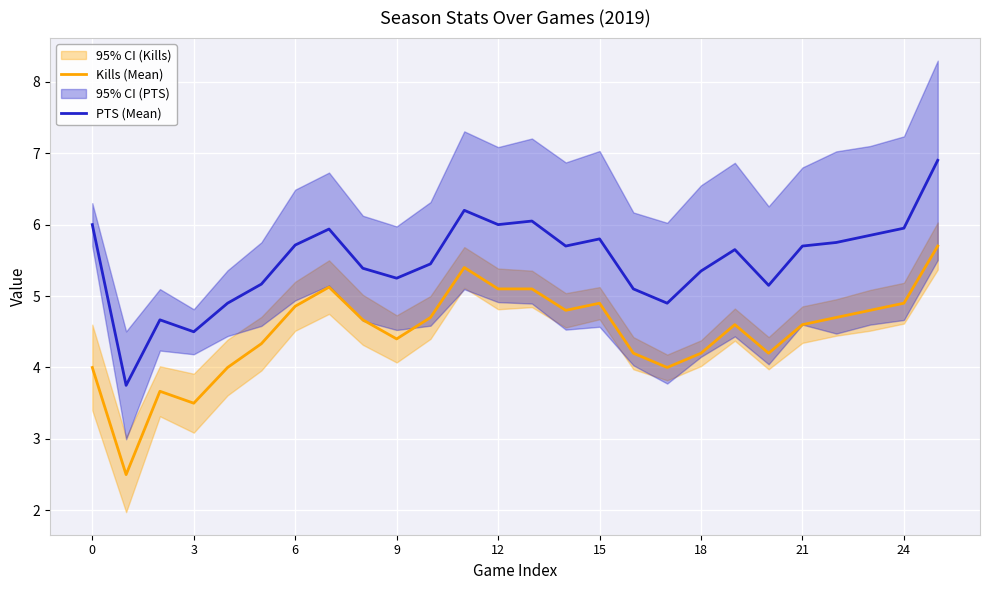

Is it true that Kills (Mean) equals 7.5 at 10?

False